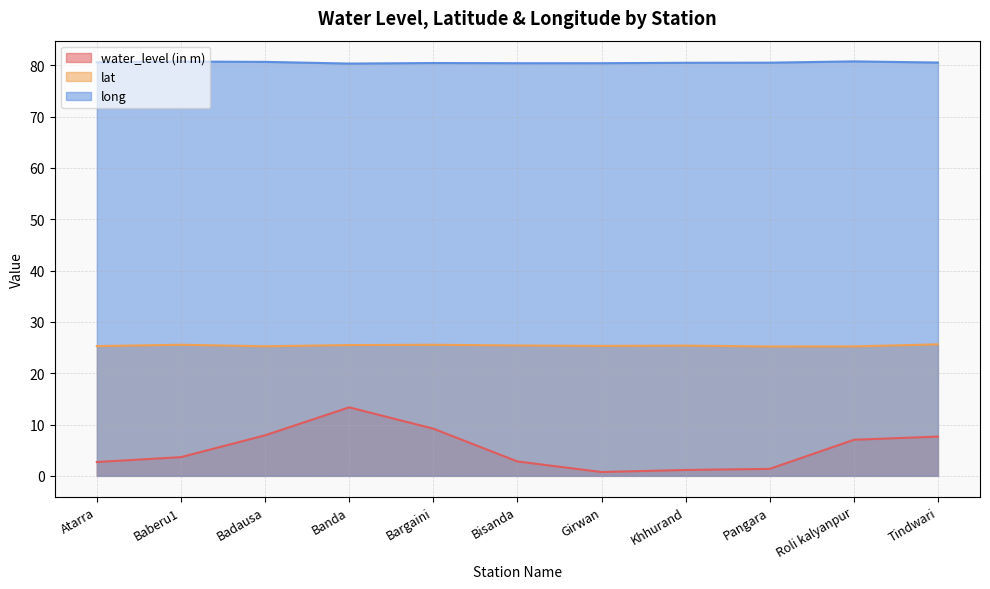

What is the minimum value shown in the chart?

0.8